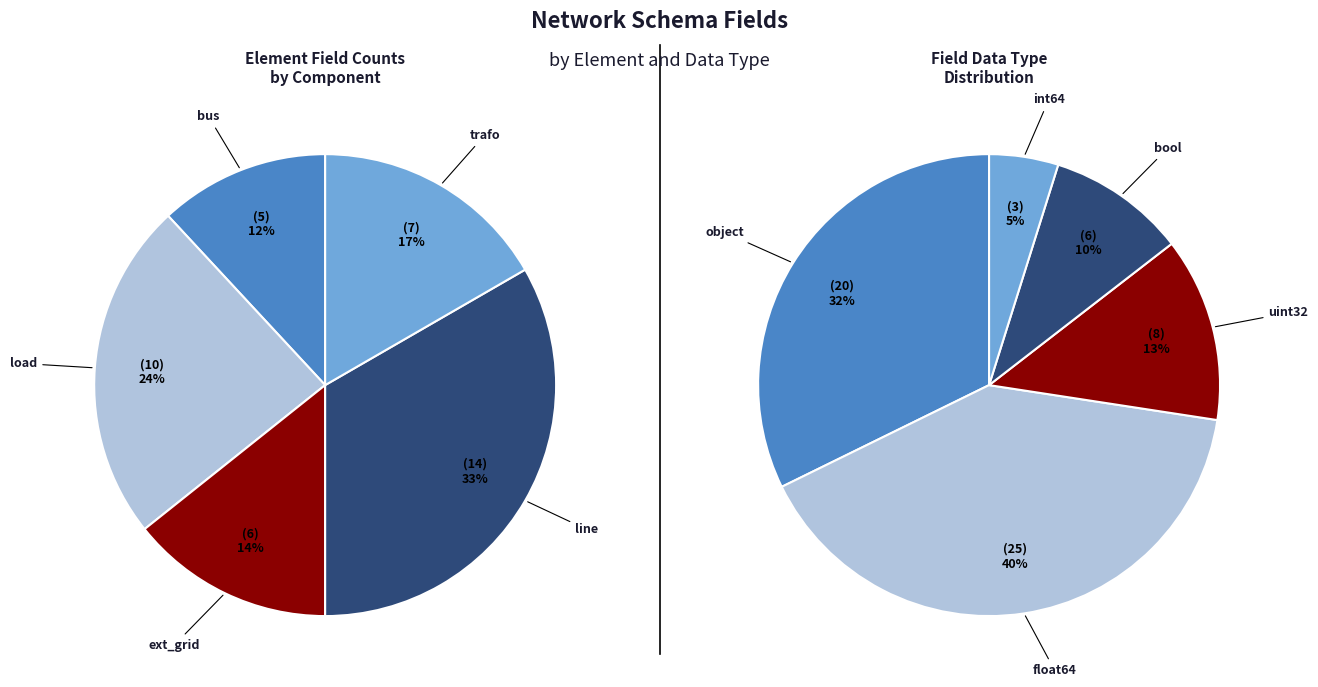

Rank the categories by value from highest to lowest.

line, load, trafo, ext_grid, bus